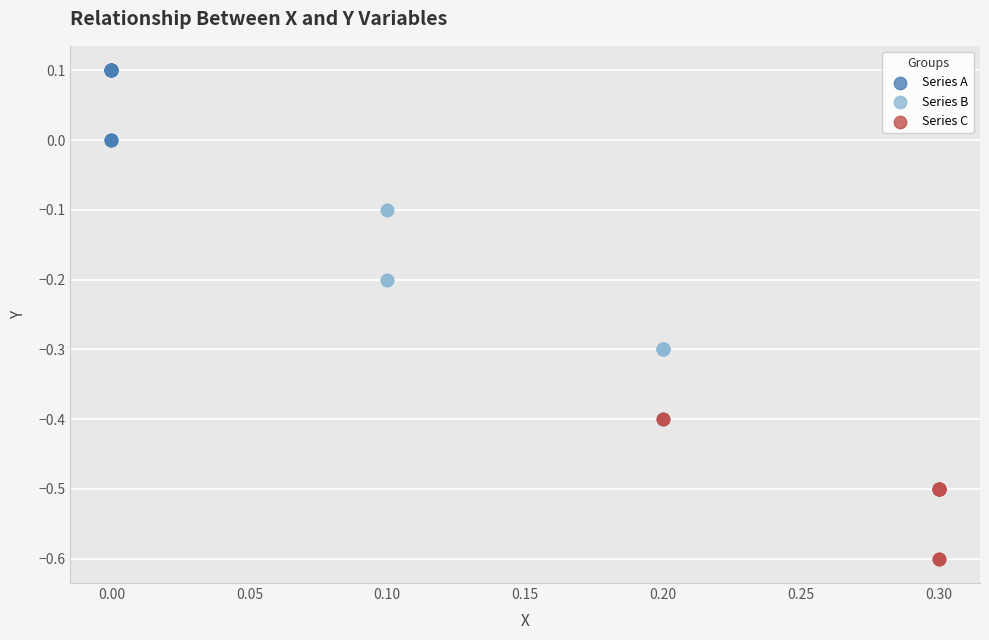

Which series reaches the minimum Y coordinate?

Series C